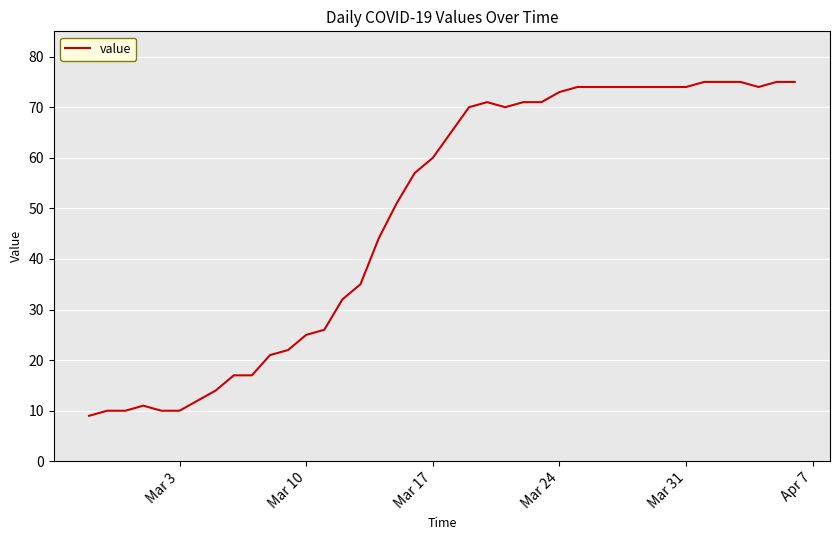

How many distinct data groups are displayed?

1